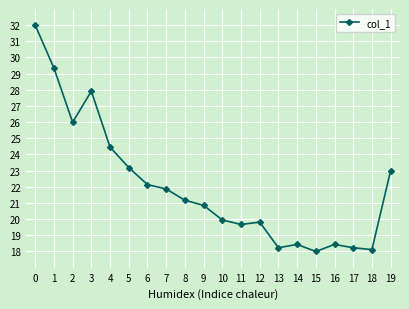

What is the value of the 5th point from the left?

24.5